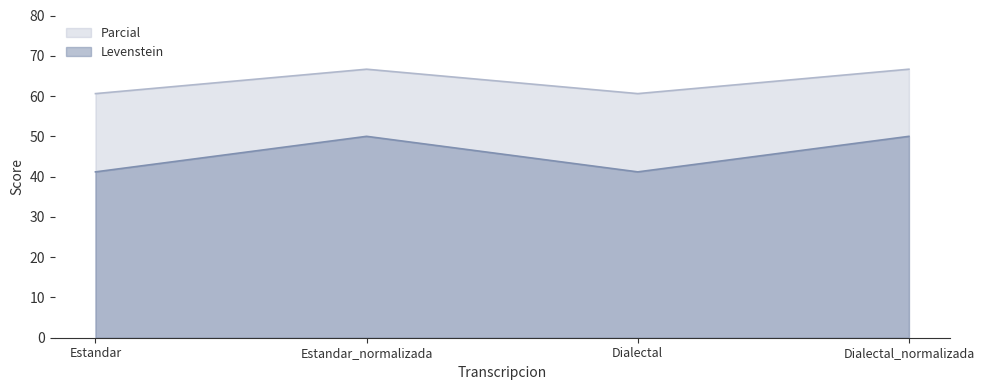

What are all the series names shown in the legend?

Parcial, Levenstein